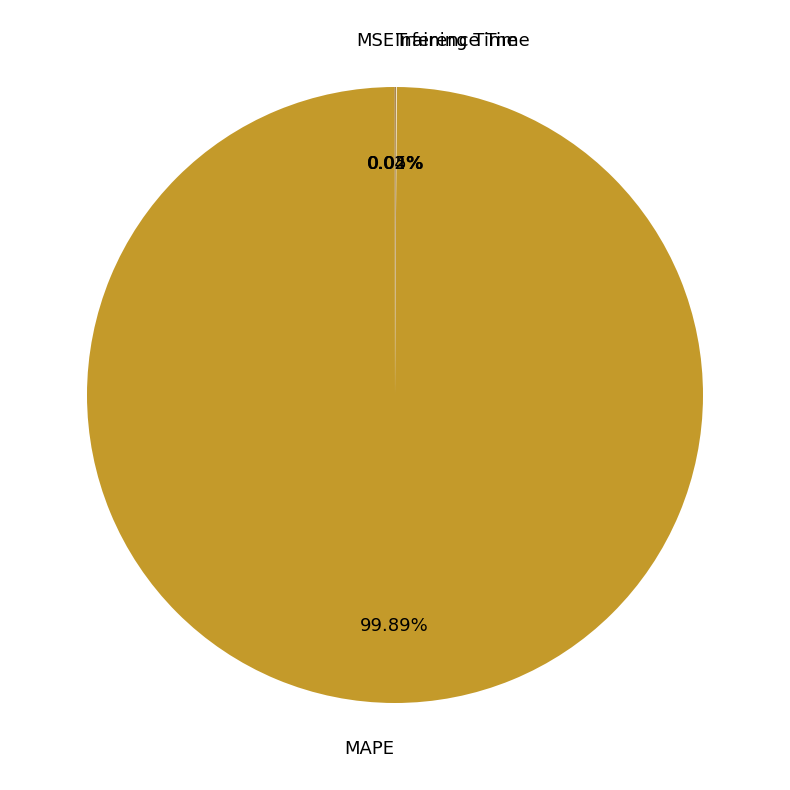

True or false: MAPE accounts for 100% of the total.

True